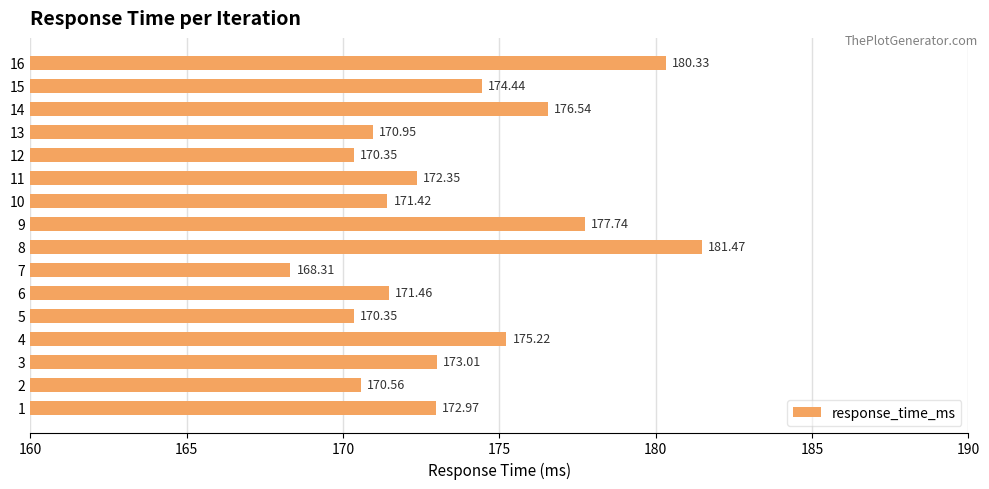

The chart shows a value of 45.0 at 9. True or false?

False